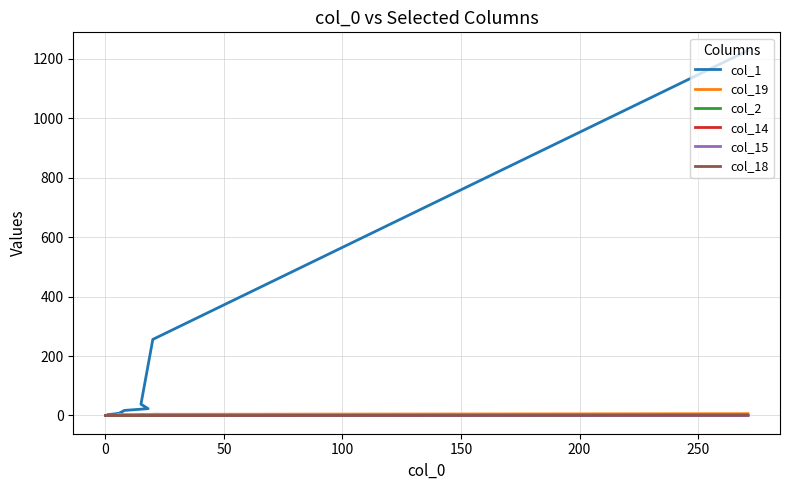

What is the difference between the maximum and minimum values in the col_1 series?

1228